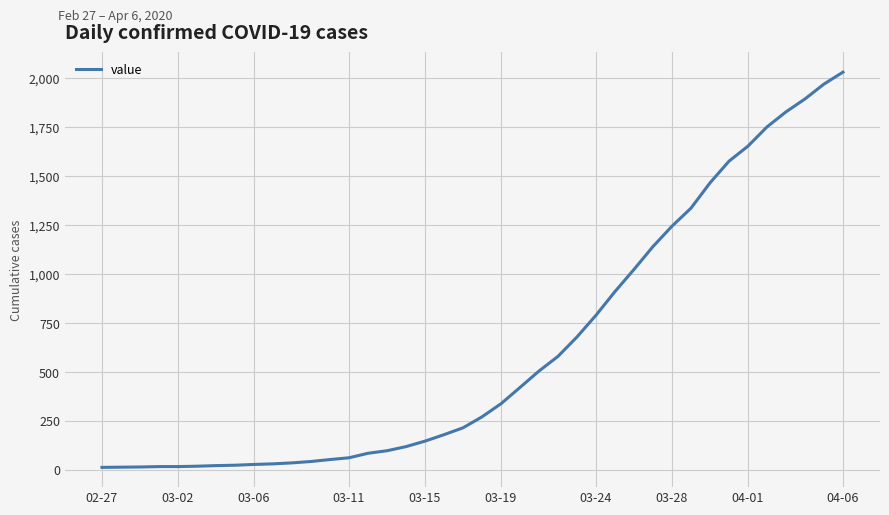

What is the greatest value displayed?

2032